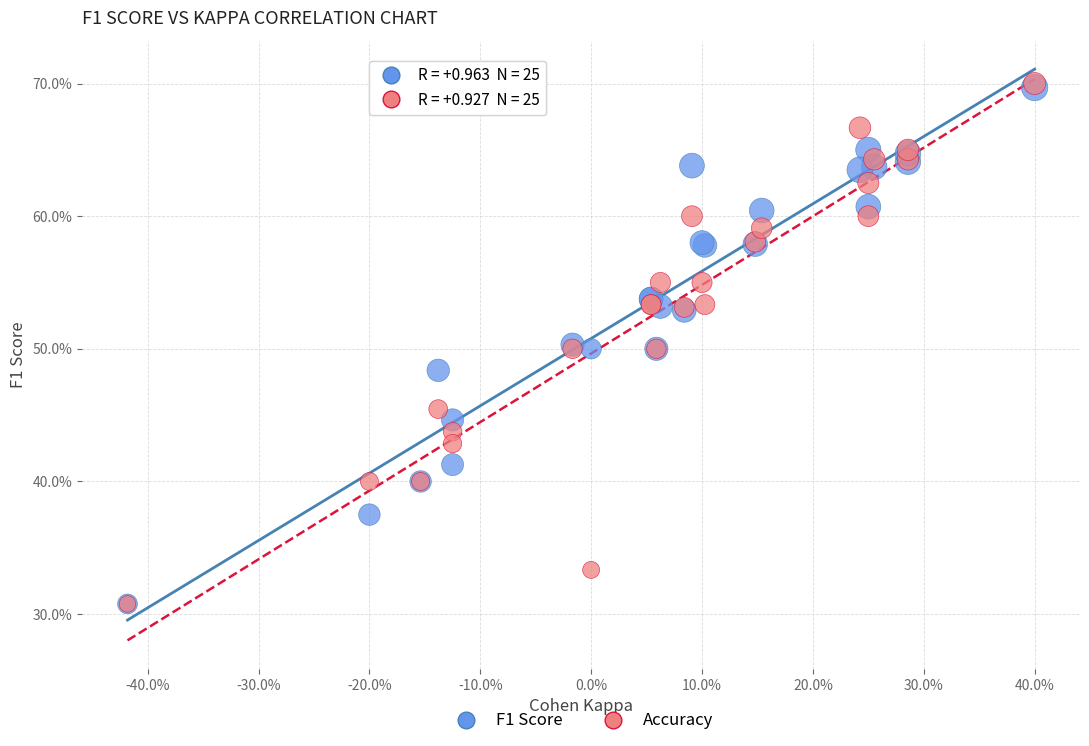

What are all the series names shown in the legend?

F1 Score, Accuracy